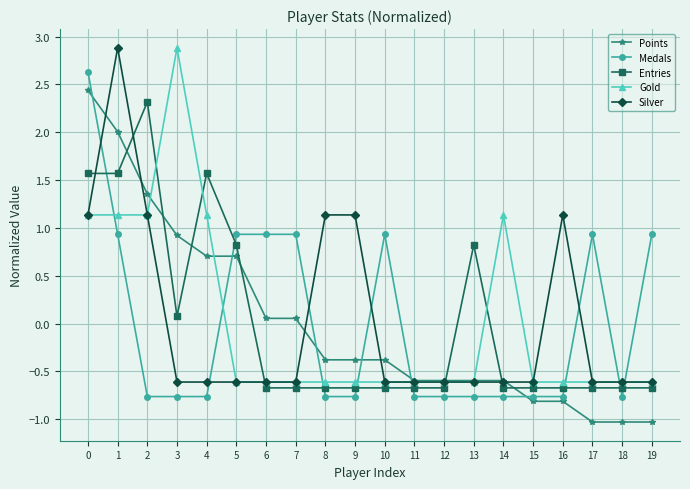

Which category has the highest value in the Silver series?

1